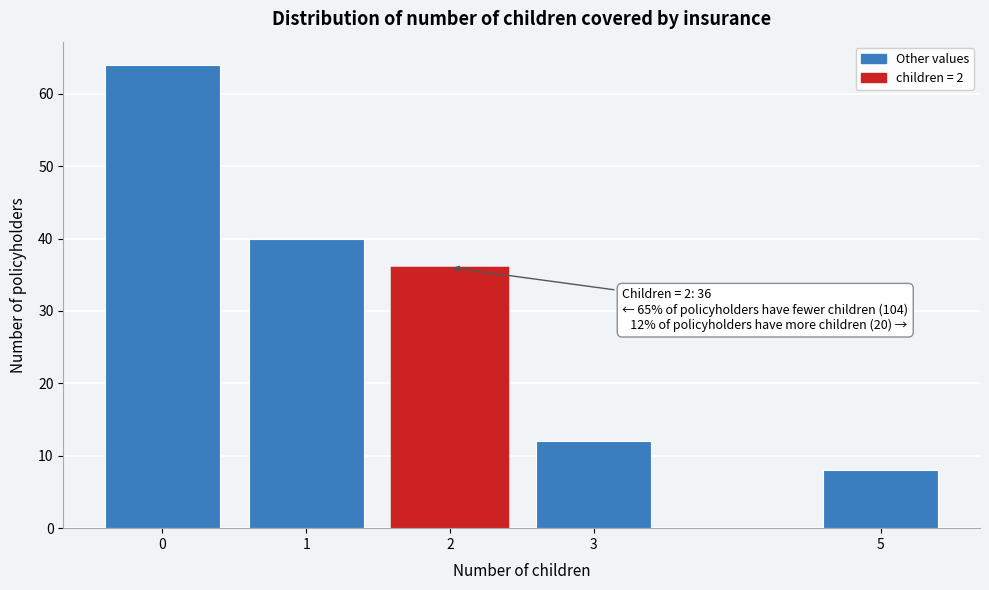

Reading left to right, transcribe all the data shown in this chart.

64	40	36	12	8